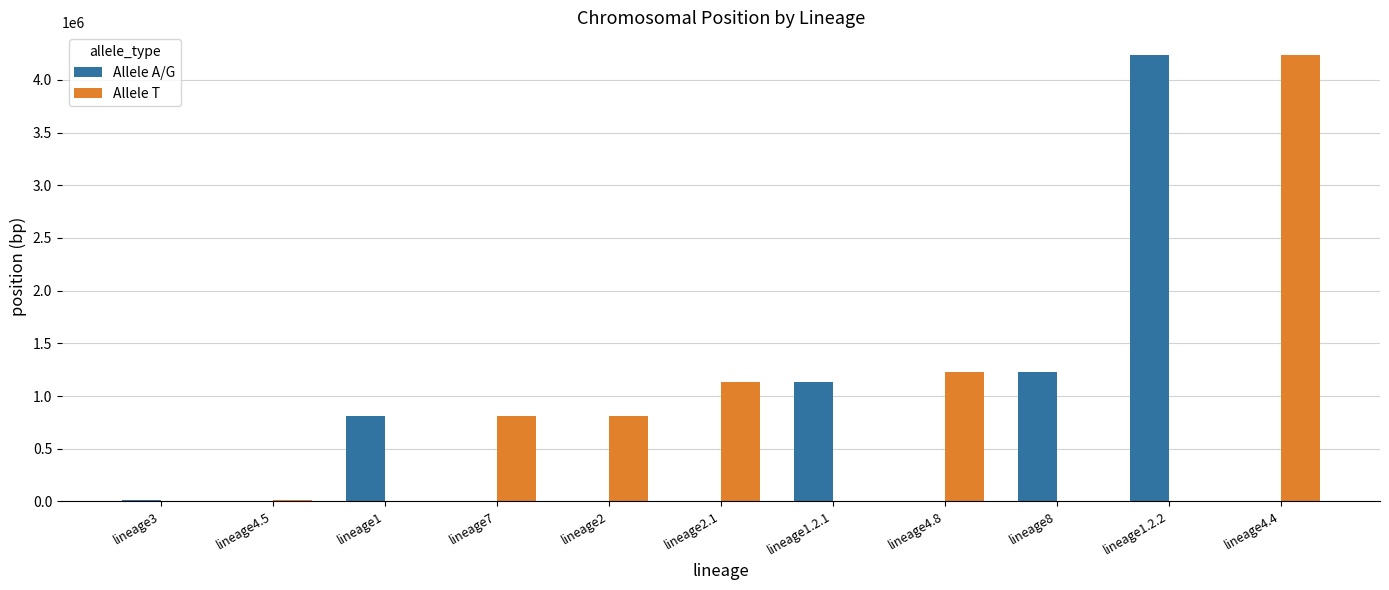

The value of Allele A/G at lineage1.2.2 is 4238120. True or false?

True